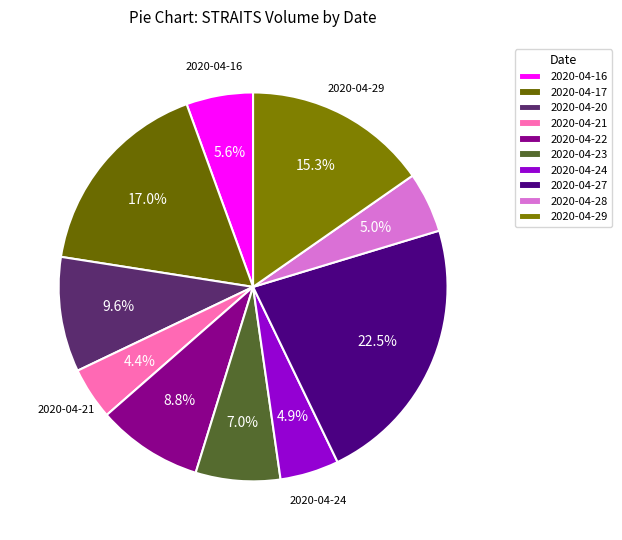

Count the number of slices in the pie.

10